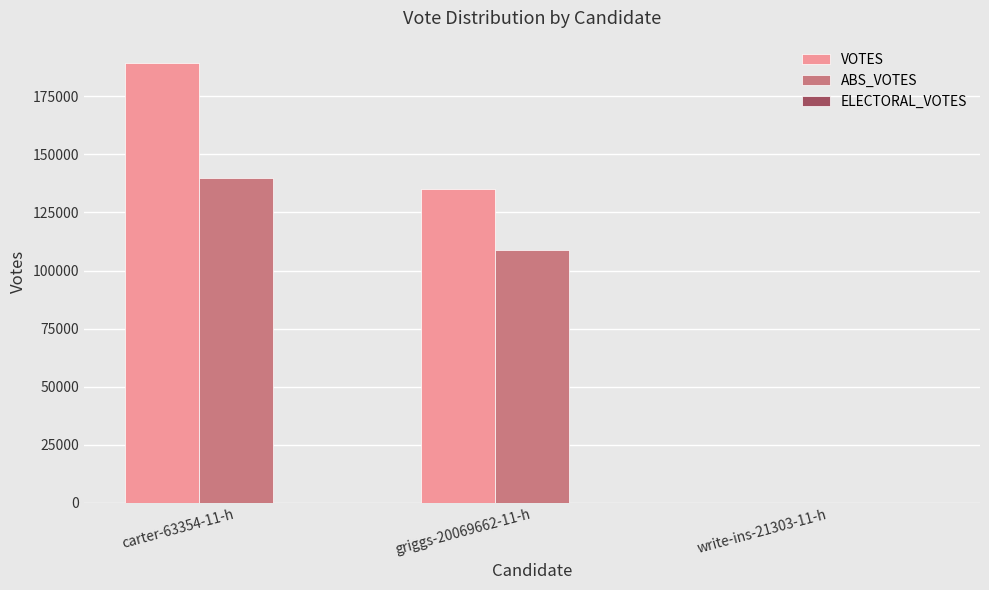

What is the difference between the ABS_VOTES values at write-ins-21303-11-h and griggs-20069662-11-h?

108845